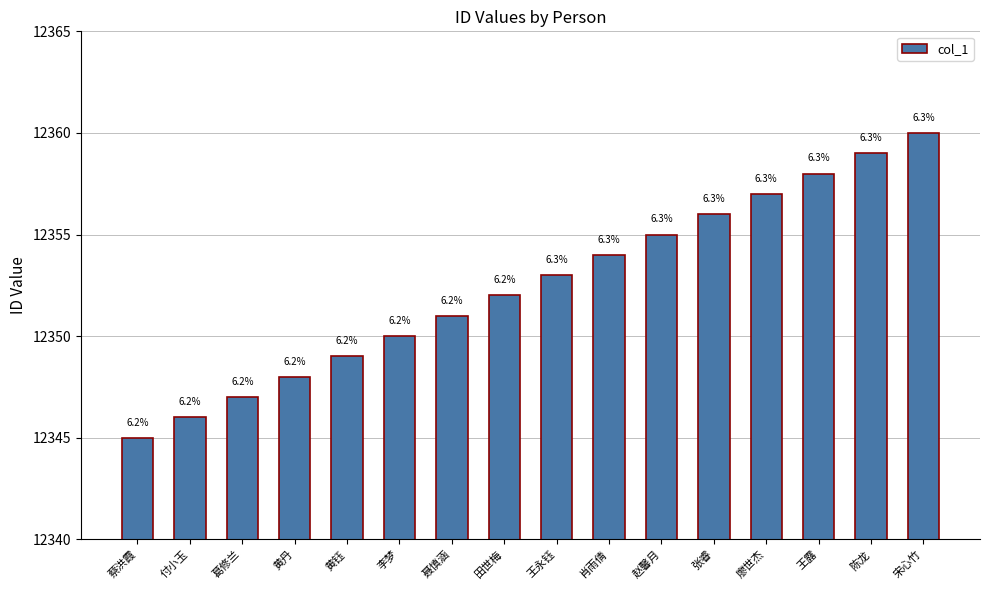

What is the difference between the maximum and minimum values?

15